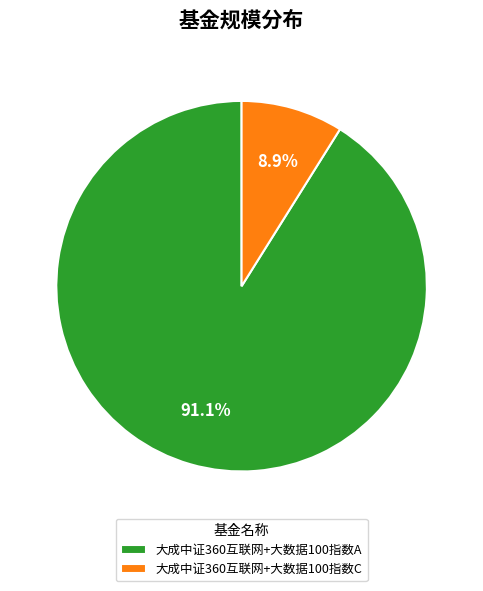

Which has a higher value, 大成中证360互联网+大数据100指数A or 大成中证360互联网+大数据100指数C?

大成中证360互联网+大数据100指数A